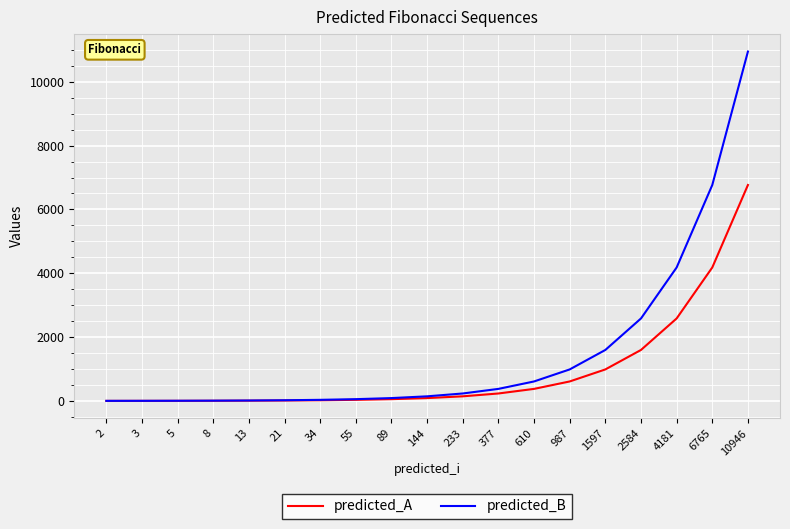

Which series changed the most between 2584 and 4181?

predicted_B